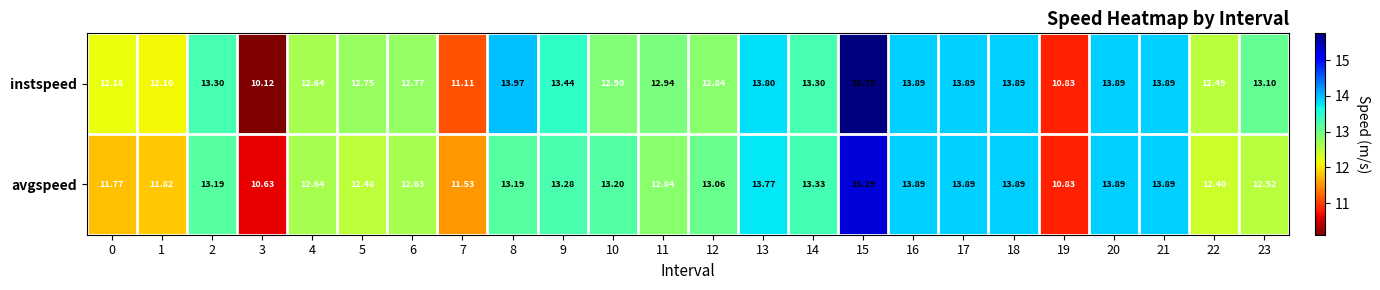

Which series has the largest total across all categories?

instspeed